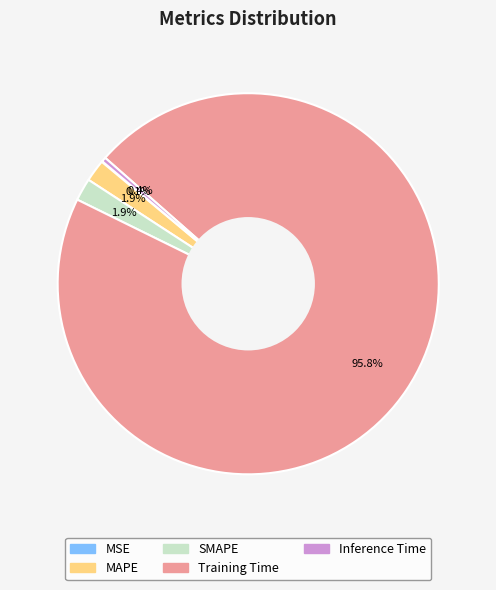

Does any single category account for the majority?

Yes